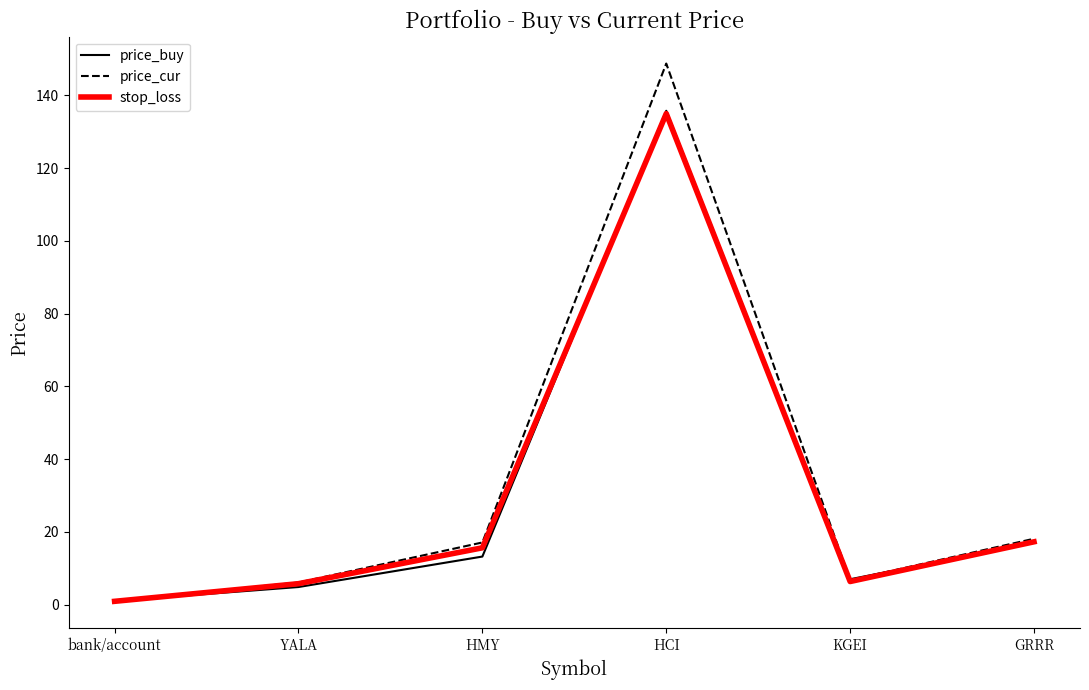

What is the sum of the price_buy values at HMY and YALA?

18.0